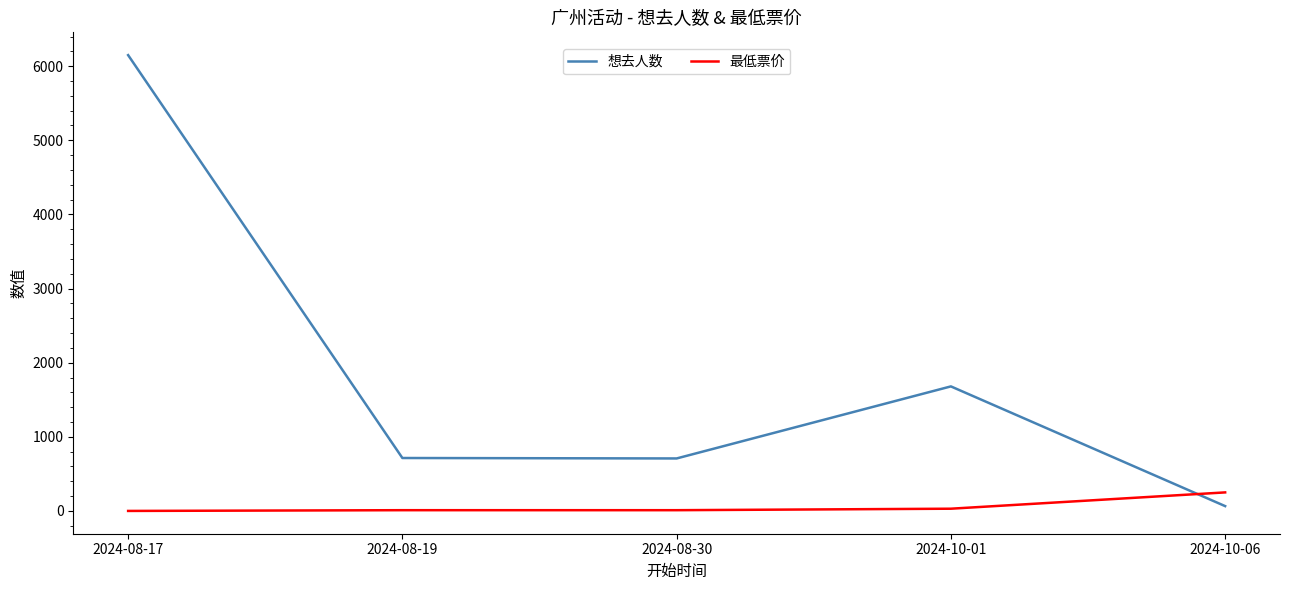

What is the average value of the 最低票价 series?

60